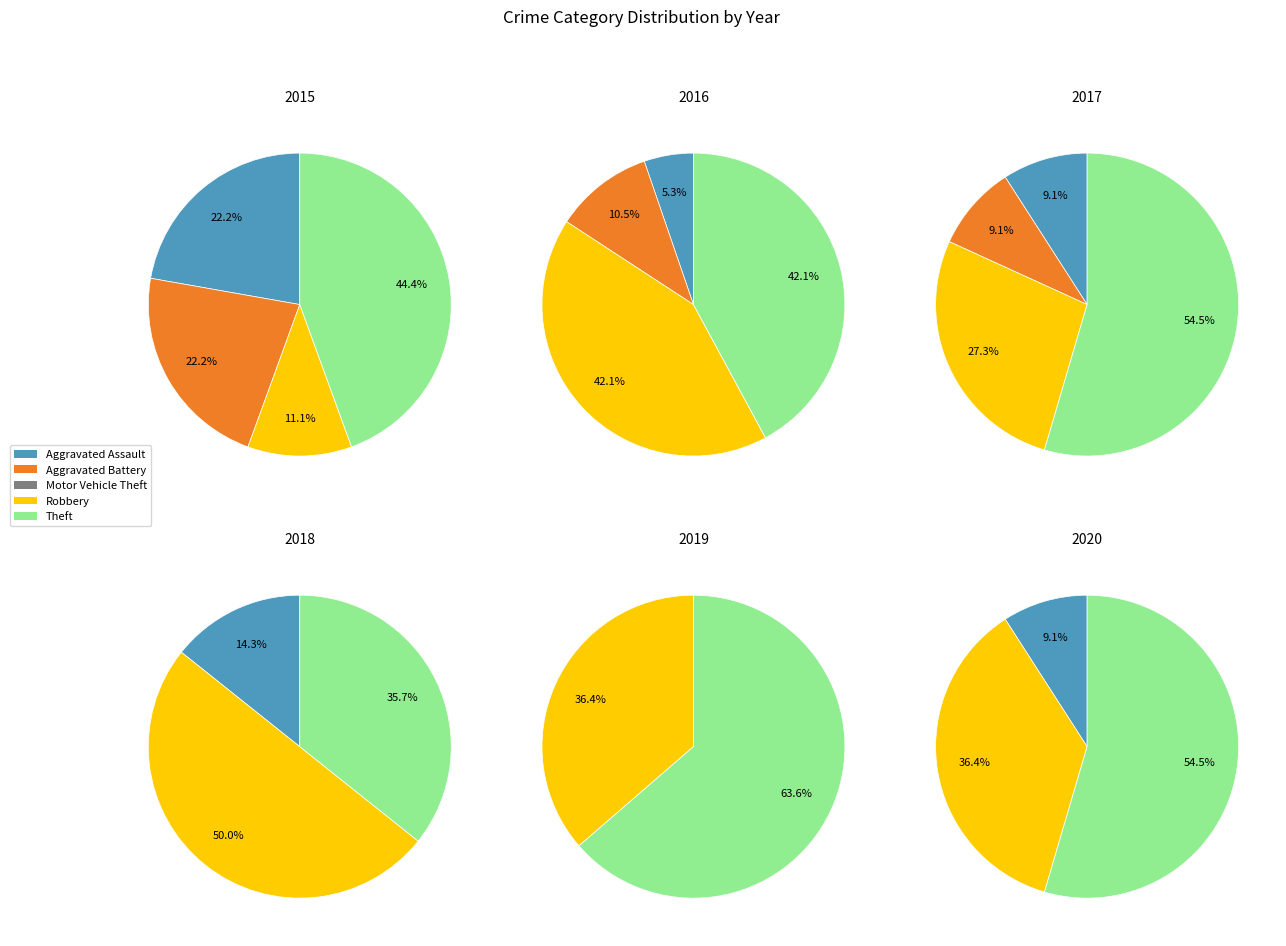

How many segments does this pie chart have?

5